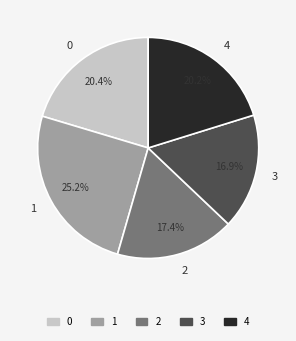

True or false: 1 accounts for 13% of the total.

False